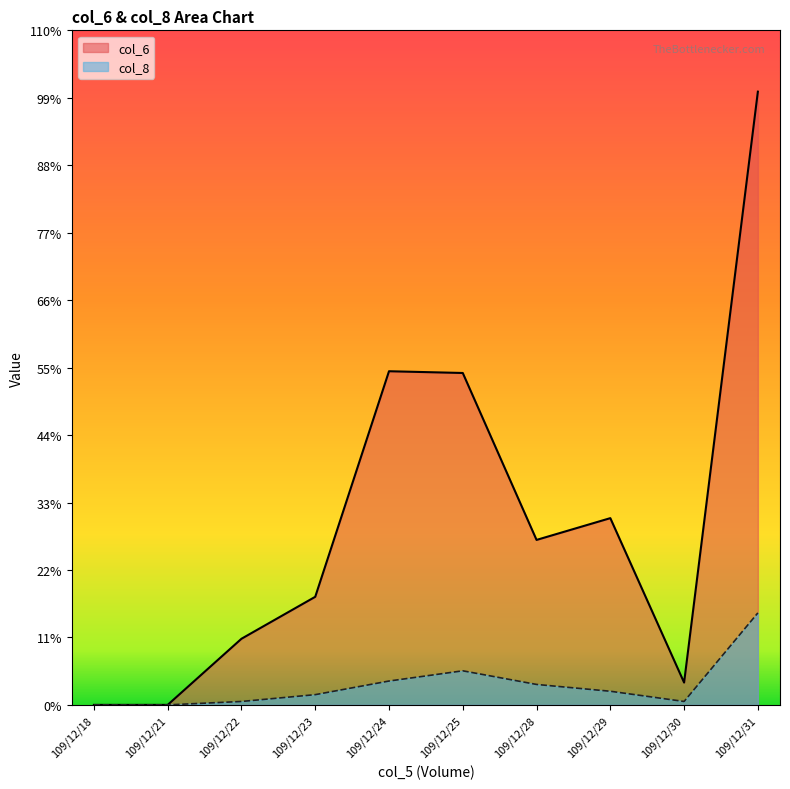

The value of col_6 at 109/12/23 is 51950.4. True or false?

False